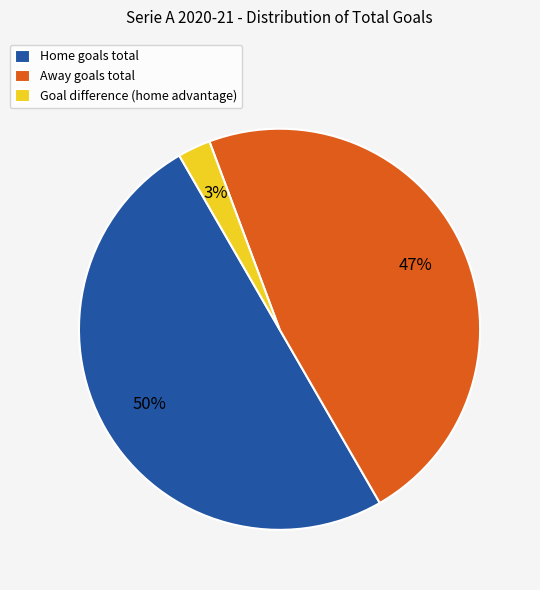

True or false: Away goals total accounts for 47% of the total.

True